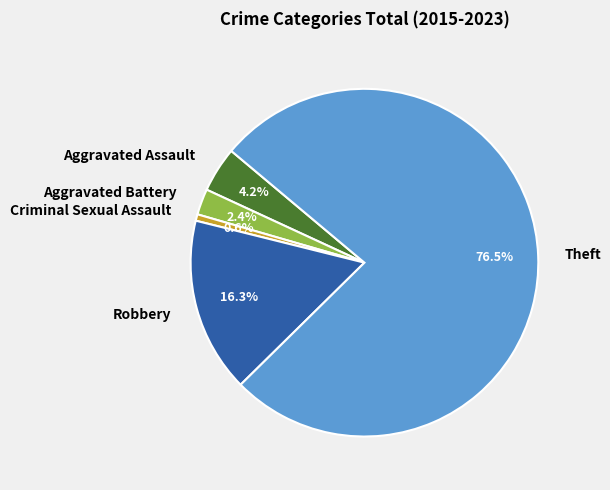

Combined, what portion of the pie is Aggravated Assault and Criminal Sexual Assault?

4.8%